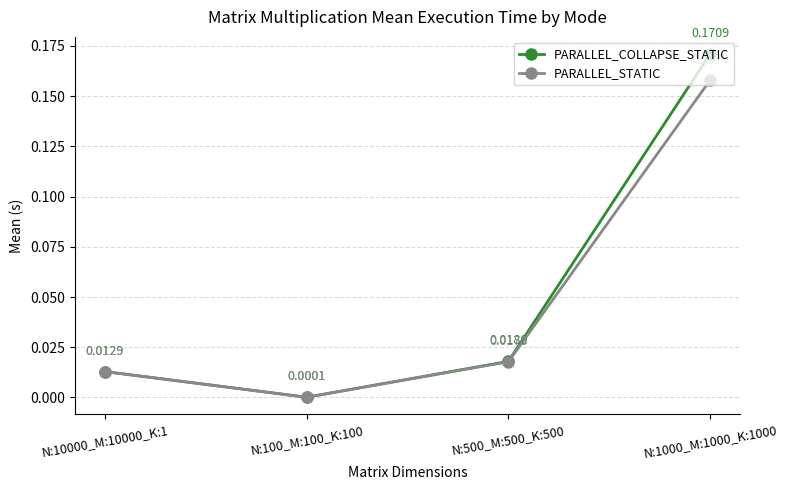

Does the chart have visible grid lines?

Yes